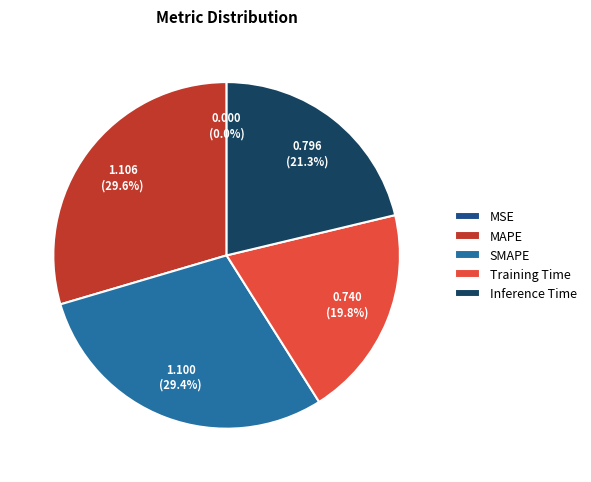

Is there any slice that represents more than half of the pie?

No